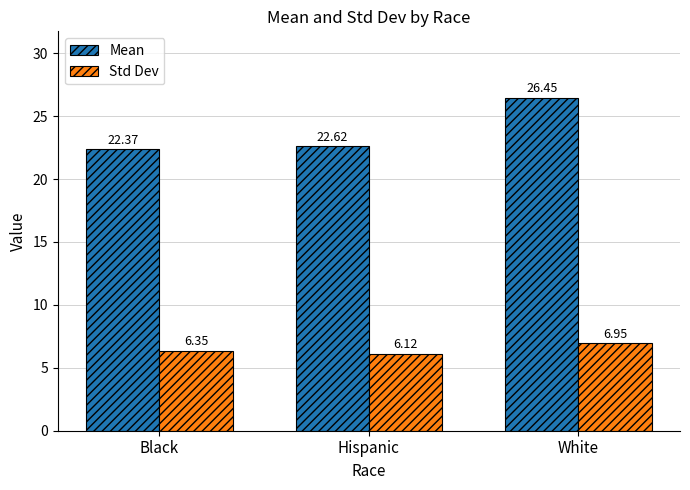

The value of Std Dev at White is 12.5. True or false?

False